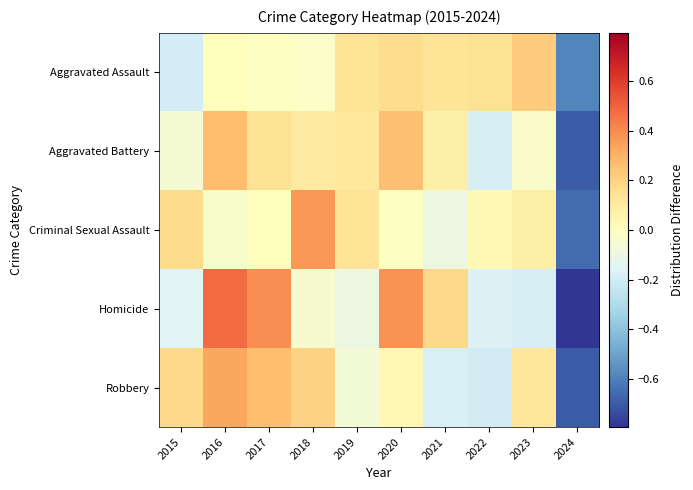

Reading left to right, extract all data points from this chart.

Aggravated Assault: 2015=-0.2	2016=0.0	2017=-0.0	2018=-0.0	2019=0.1	2020=0.2	2021=0.1	2022=0.1	2023=0.2	2024=-0.6
Aggravated Battery: 2015=-0.1	2016=0.3	2017=0.1	2018=0.1	2019=0.1	2020=0.3	2021=0.1	2022=-0.2	2023=-0.0	2024=-0.7
Criminal Sexual Assault: 2015=0.2	2016=-0.0	2017=0.0	2018=0.4	2019=0.1	2020=-0.0	2021=-0.1	2022=0.0	2023=0.1	2024=-0.7
Homicide: 2015=-0.1	2016=0.5	2017=0.4	2018=-0.0	2019=-0.1	2020=0.4	2021=0.2	2022=-0.2	2023=-0.2	2024=-0.8
Robbery: 2015=0.2	2016=0.3	2017=0.3	2018=0.2	2019=-0.1	2020=0.0	2021=-0.2	2022=-0.2	2023=0.1	2024=-0.7